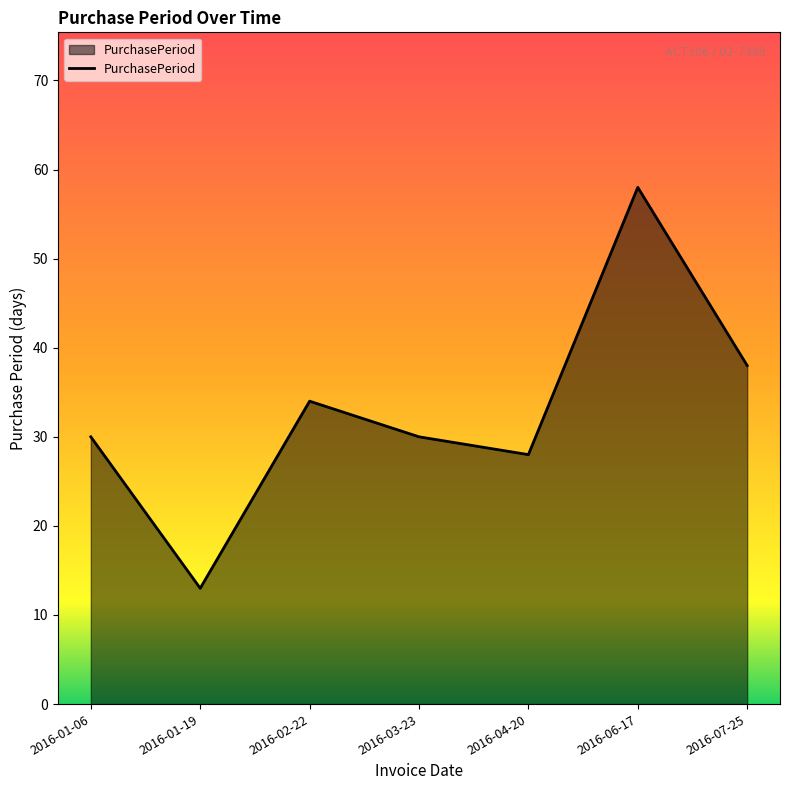

Count the number of categories in the chart.

7